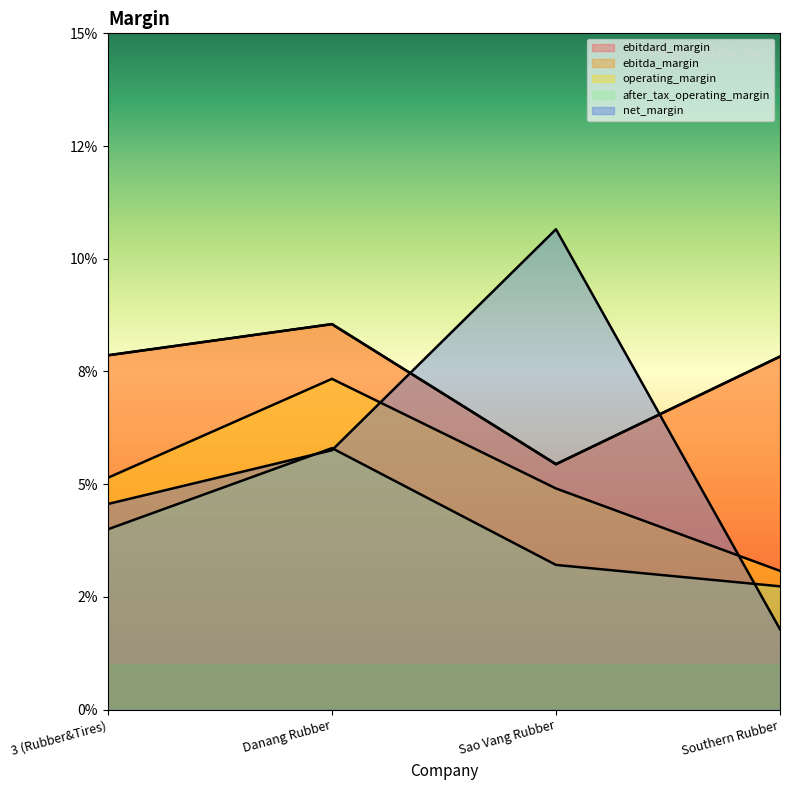

Rank the series at Danang Rubber from lowest to highest value.

net_margin, after_tax_operating_margin, operating_margin, ebitdard_margin, ebitda_margin